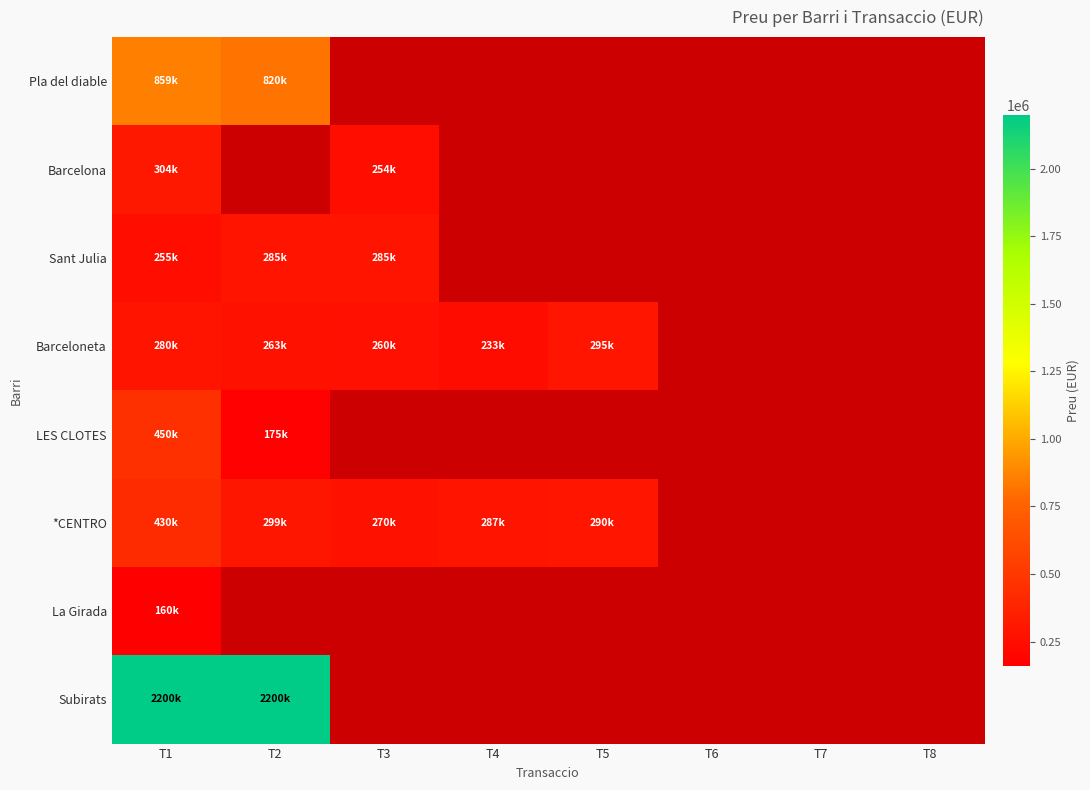

How many series are shown in this chart?

8